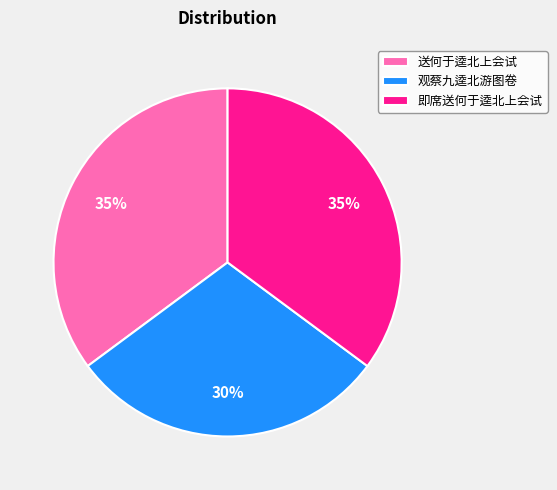

Is there any slice that represents more than half of the pie?

No